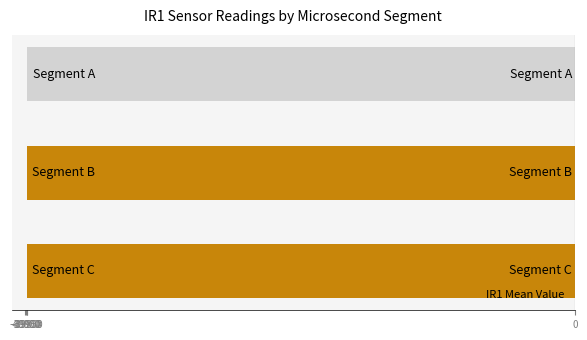

What is the difference between the maximum and minimum values?

45